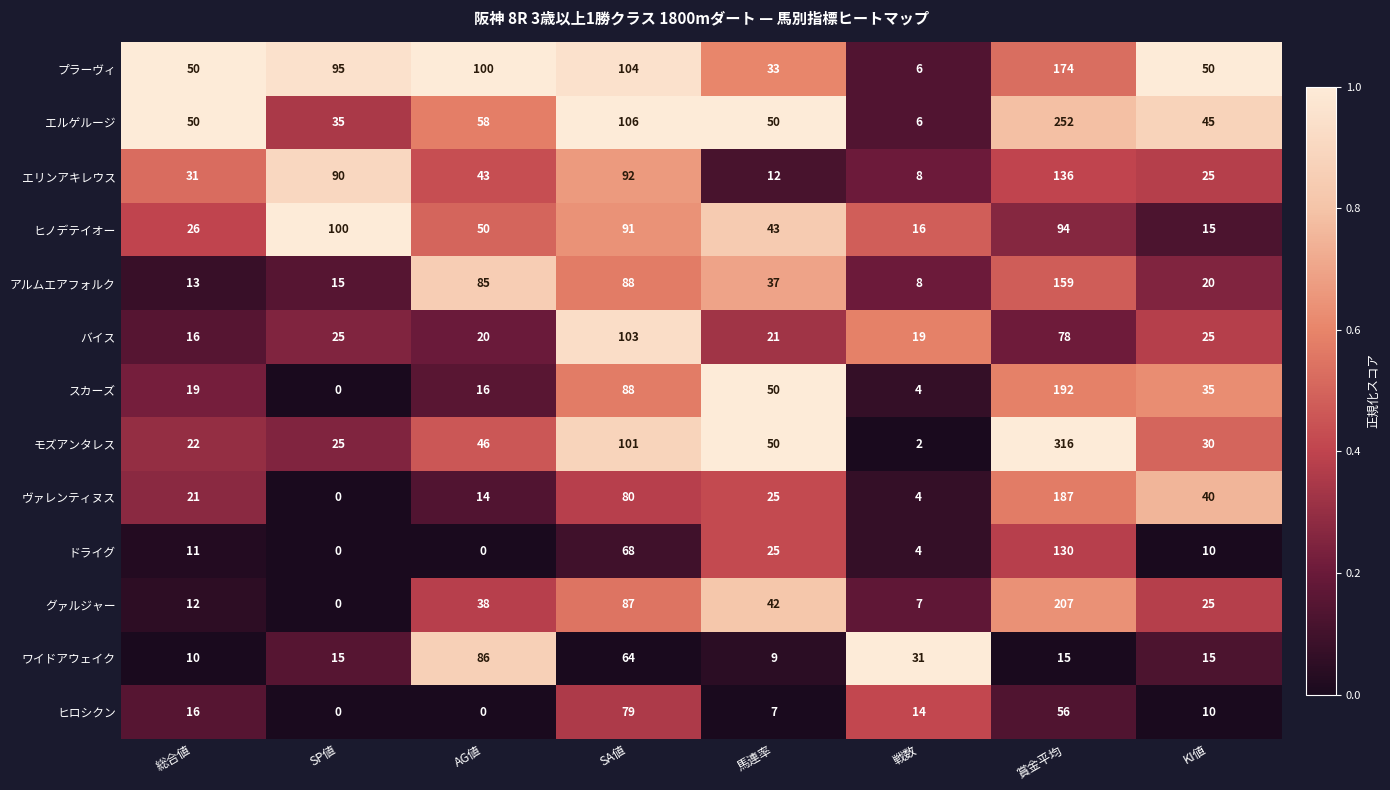

What is the difference between the second highest and second lowest values in the ドライグ series?

68